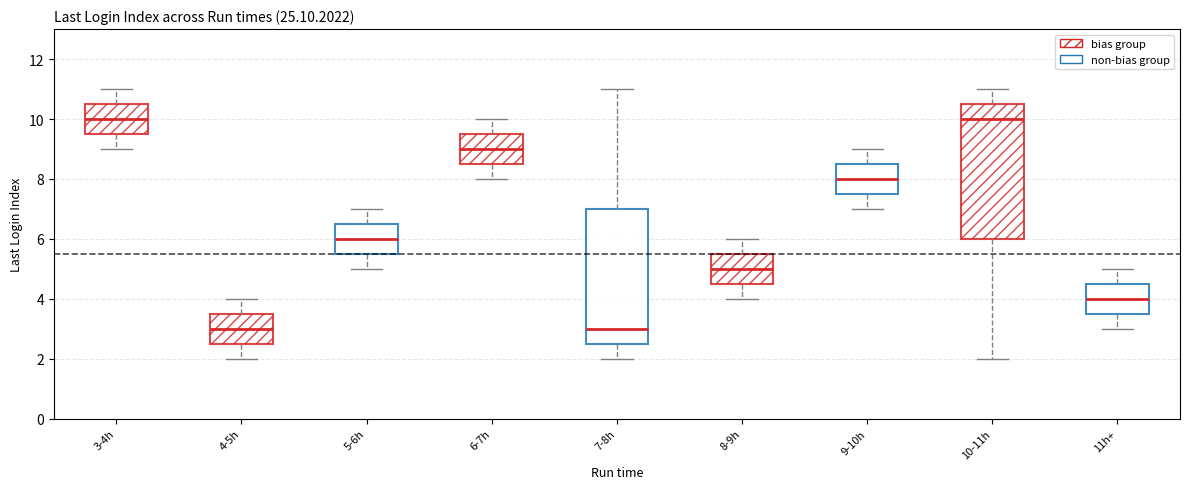

Reading left to right, read every box against the y-axis: the position of its median line, the range the box covers, and the ends of its whiskers. The values are not printed on the chart, so give them approximately, as read against the axis.

3-4h: median 10.0, box 9.6 to 10.6, whiskers 9.0 to 11.0
4-5h: median 3.0, box 2.6 to 3.6, whiskers 2.0 to 4.0
5-6h: median 6.0, box 5.6 to 6.6, whiskers 5.0 to 7.0
6-7h: median 9.0, box 8.6 to 9.6, whiskers 8.0 to 10.0
7-8h: median 3.0, box 2.6 to 7.0, whiskers 2.0 to 11.0
8-9h: median 5.0, box 4.6 to 5.6, whiskers 4.0 to 6.0
9-10h: median 8.0, box 7.6 to 8.6, whiskers 7.0 to 9.0
10-11h: median 10.0, box 6.0 to 10.6, whiskers 2.0 to 11.0
11h+: median 4.0, box 3.6 to 4.6, whiskers 3.0 to 5.0